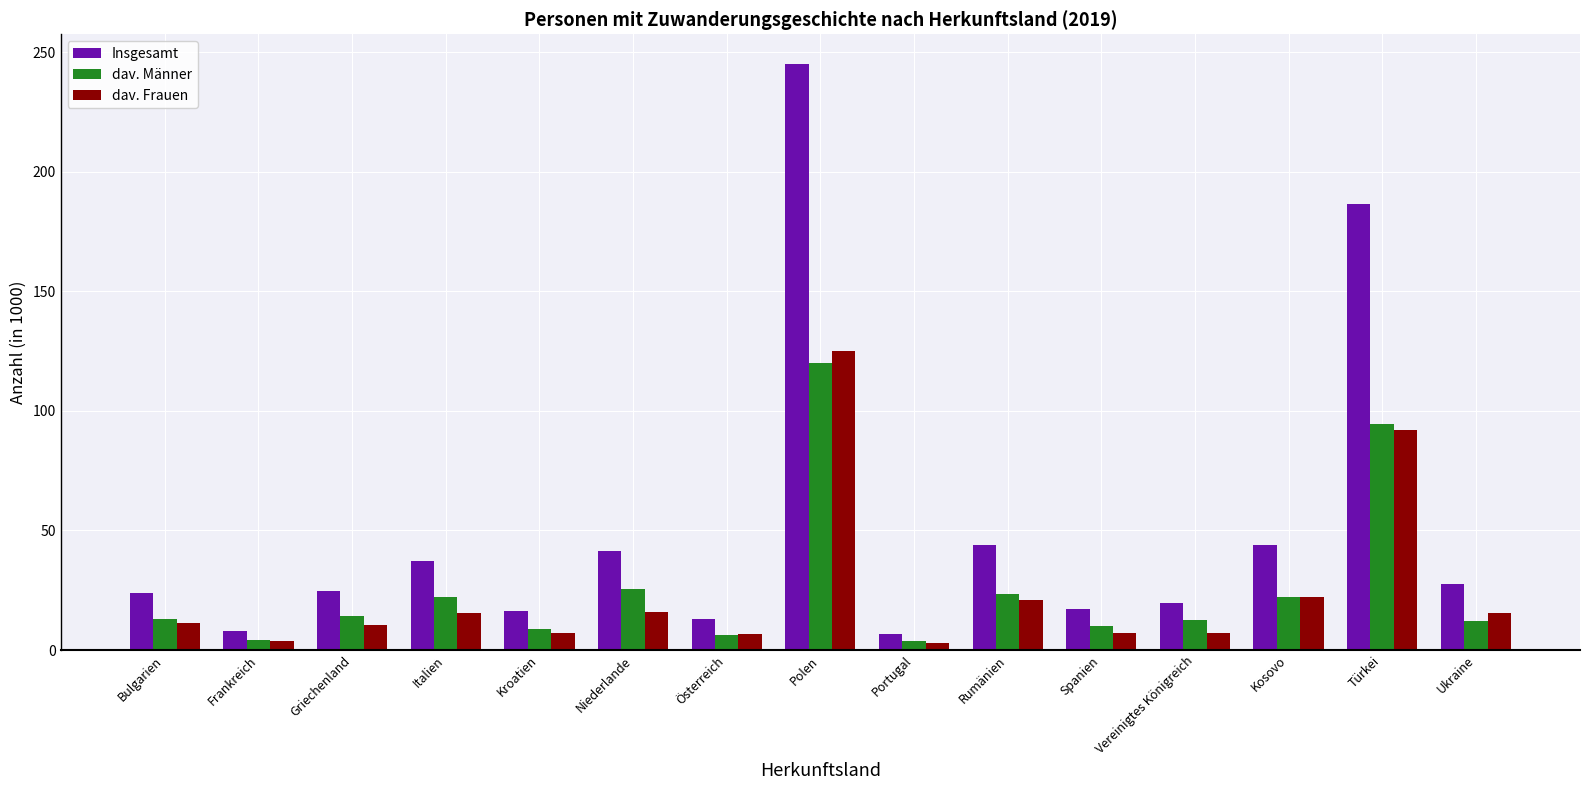

What is the sum of all dav. Frauen values?

363.2